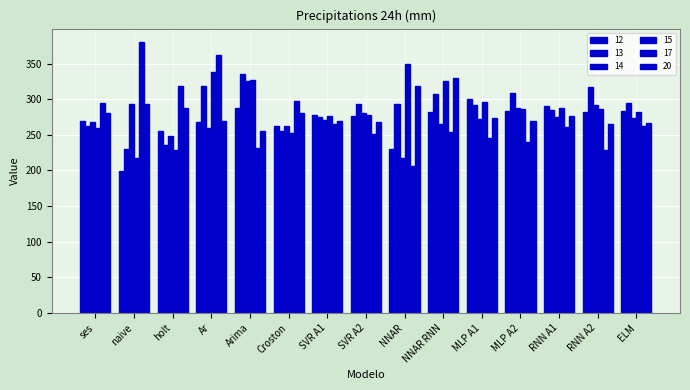

How many values in the 14 series are below 272?

7